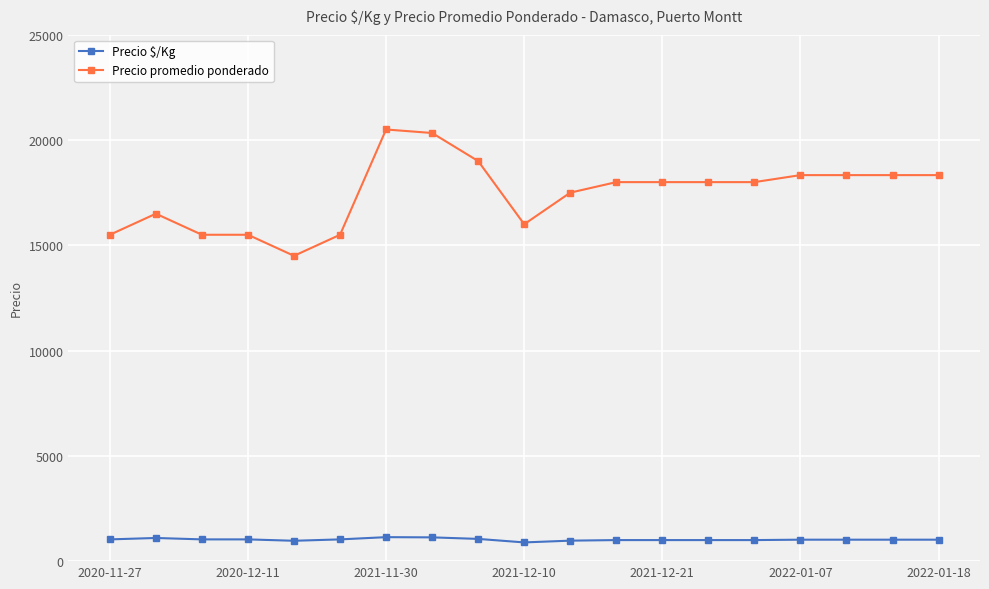

How many distinct data groups are displayed?

2